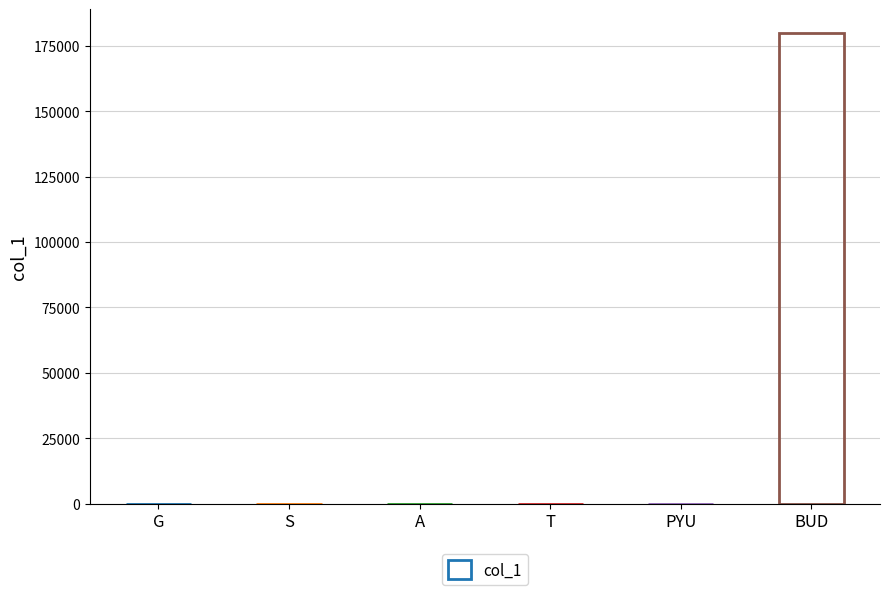

The chart shows a value of 180000 at BUD. True or false?

True